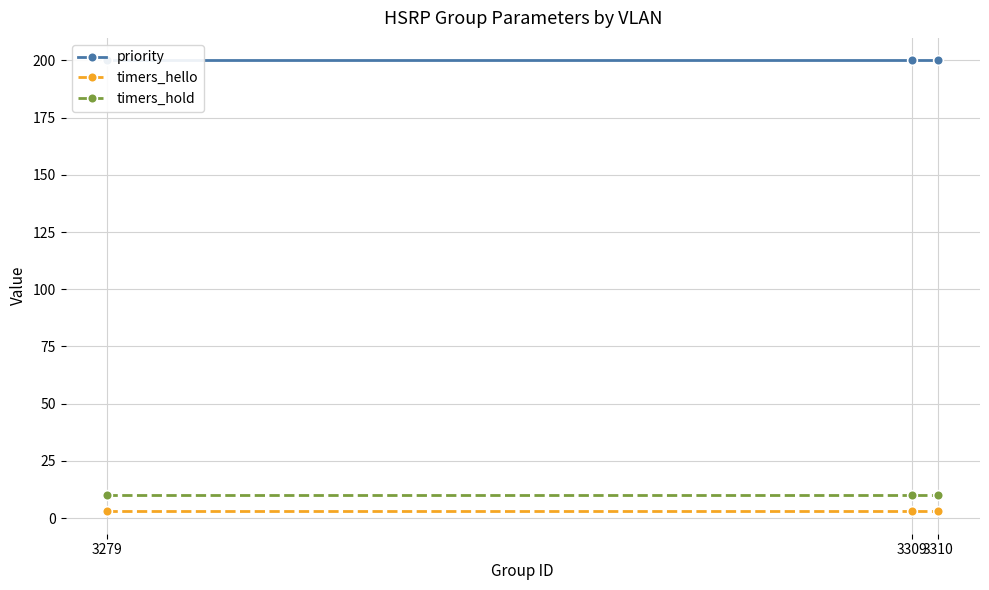

Reading left to right, extract all data points from this chart.

priority: 3279=200	3309=200	3310=200
timers_hello: 3279=3	3309=3	3310=3
timers_hold: 3279=10	3309=10	3310=10